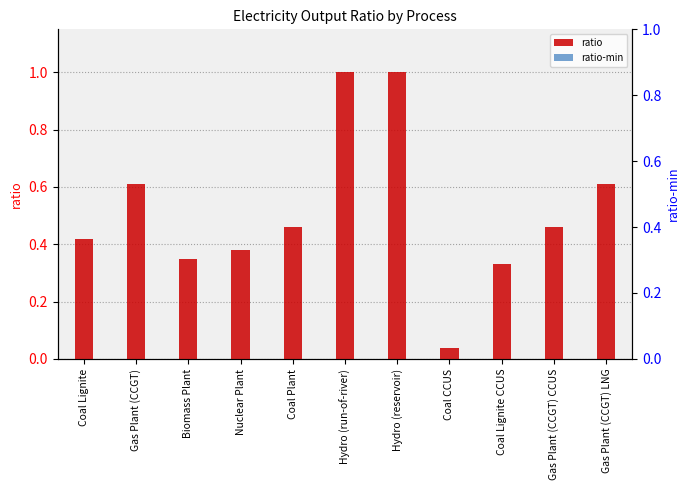

At Biomass Plant, list the series in order from smallest to largest.

ratio, ratio-min